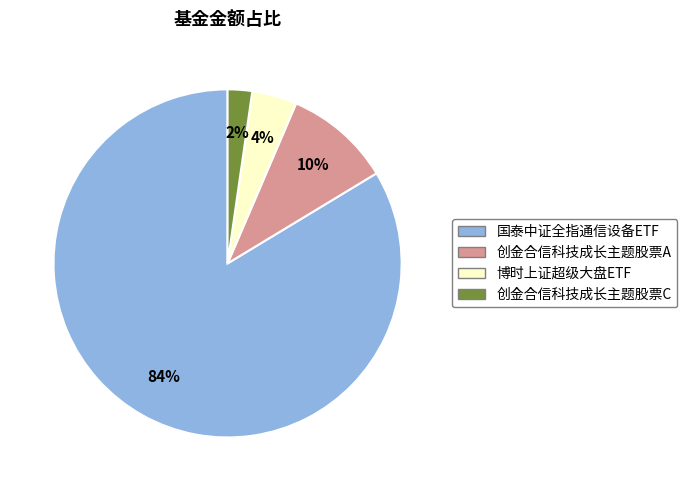

Is there a majority slice in this chart?

Yes